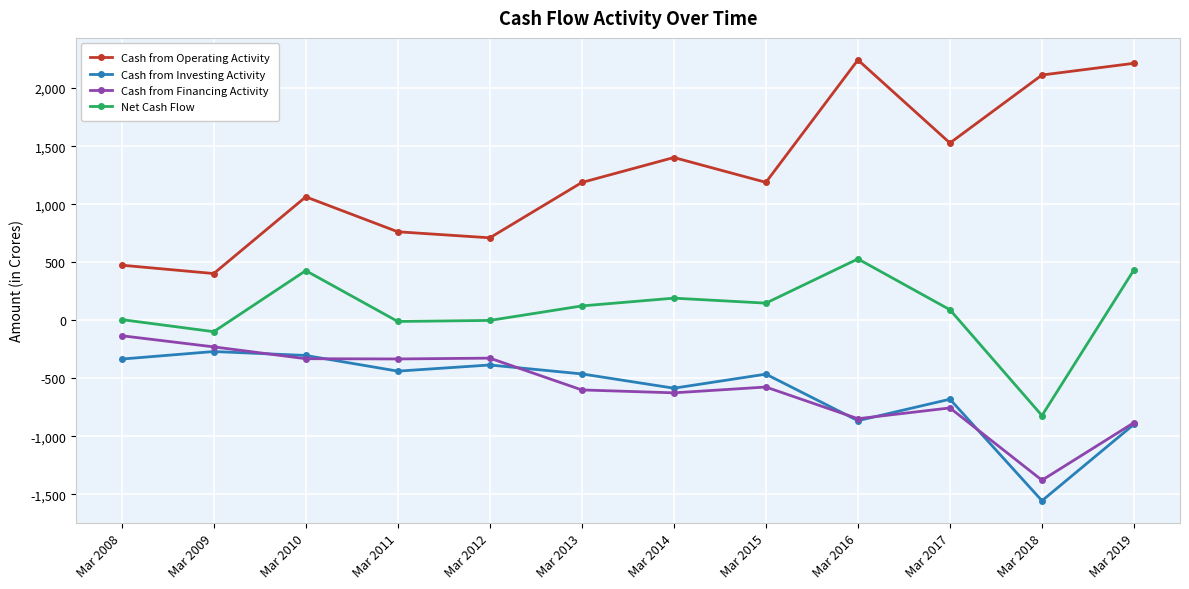

What is the total value across all series at Mar 2017?

180